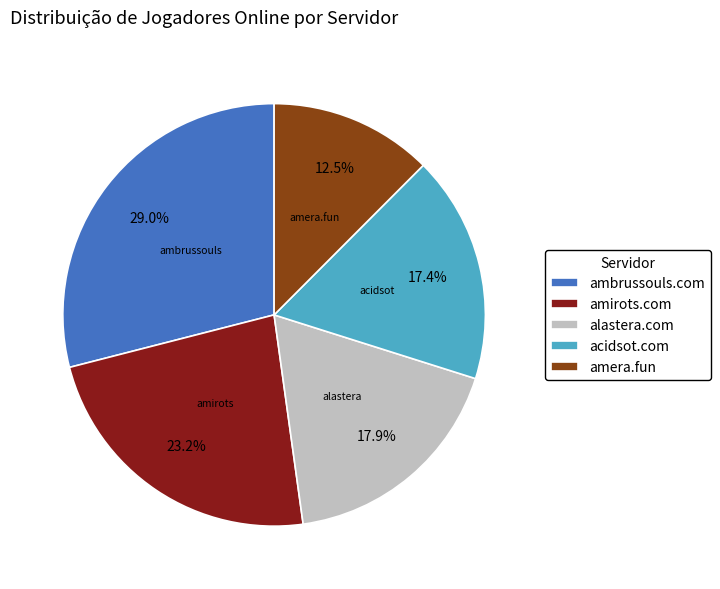

Does acidsot.com represent more than half of the total?

No